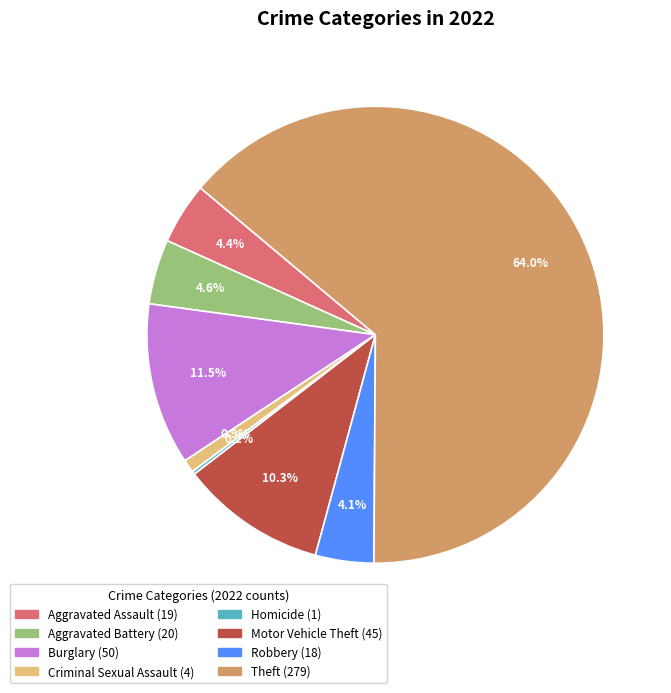

Does any single category account for the majority?

Yes